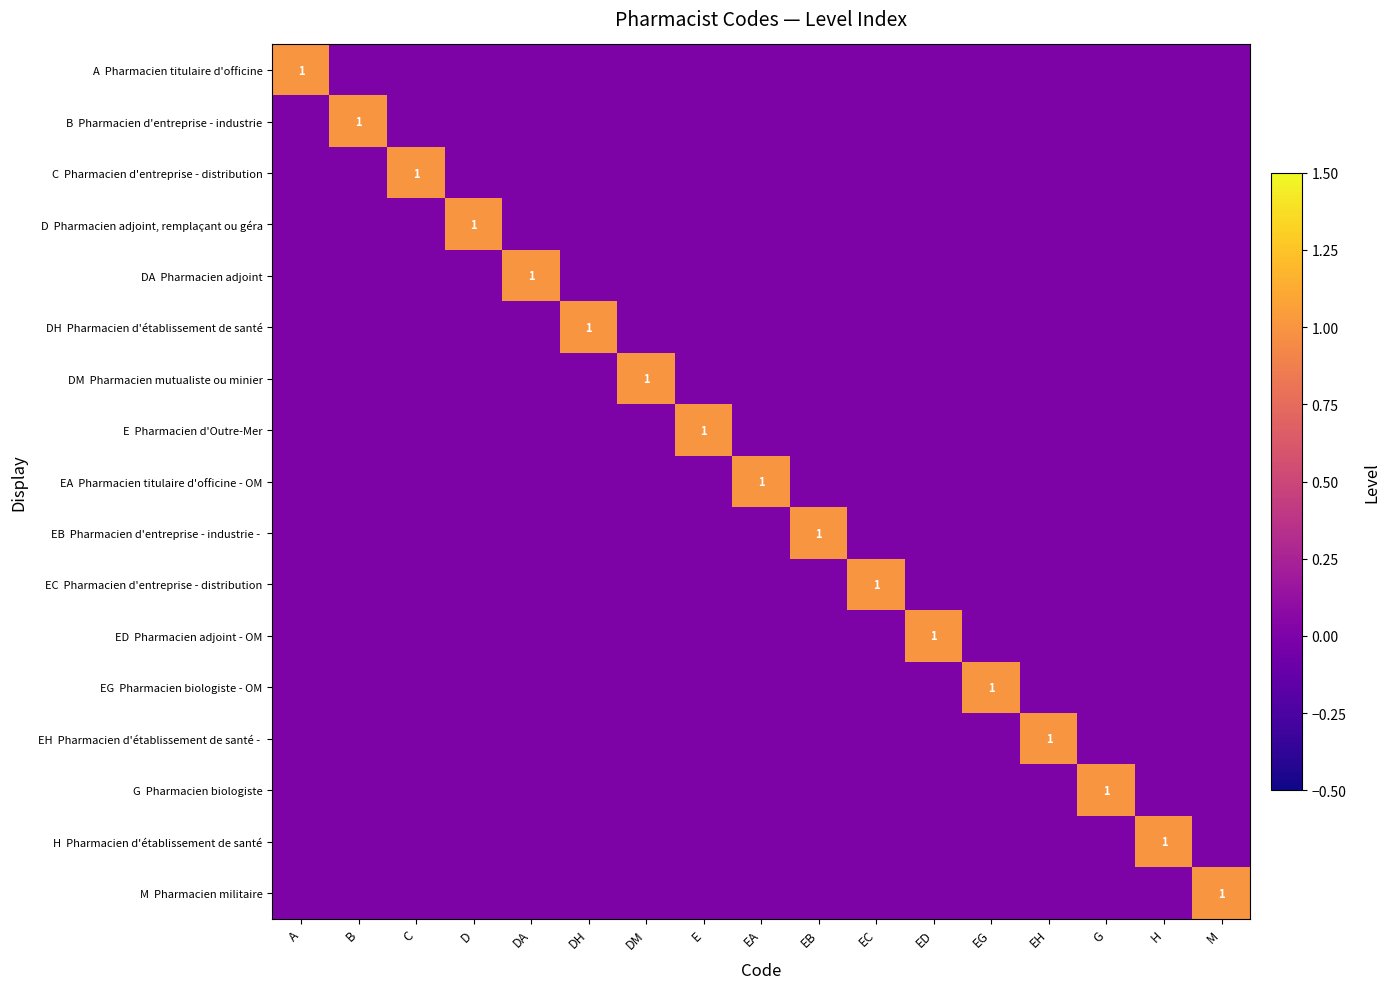

What is the difference between the maximum and minimum values in the DM Pharmacien mutualiste ou minier series?

1